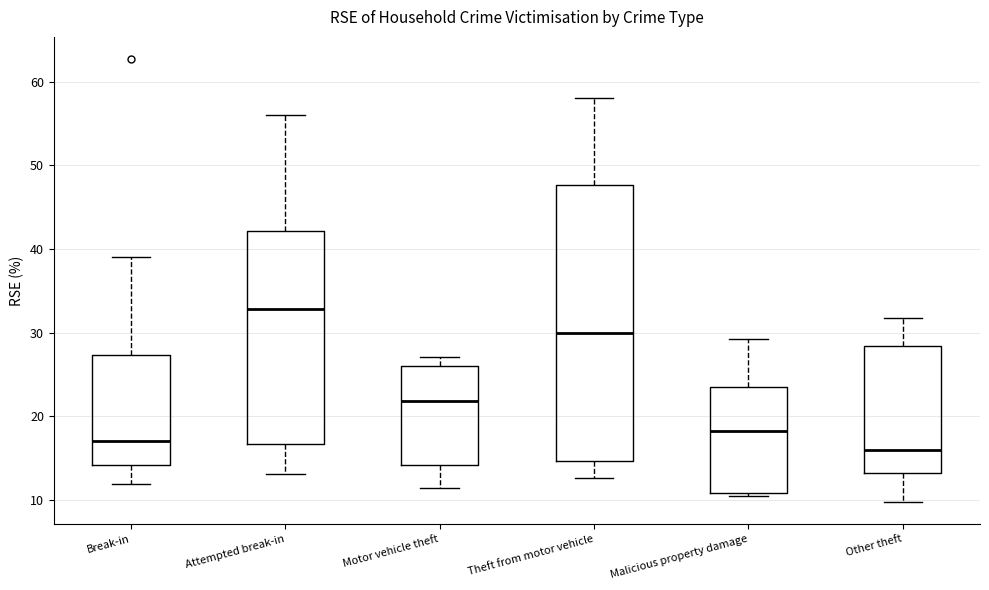

Reading left to right, read every box against the y-axis: the position of its median line, the range the box covers, and the ends of its whiskers. The values are not printed on the chart, so give them approximately, as read against the axis.

Break-in: median 17, box 14 to 27, whiskers 12 to 39
Attempted break-in: median 33, box 17 to 42, whiskers 13 to 56
Motor vehicle theft: median 22, box 14 to 26, whiskers 11 to 27
Theft from motor vehicle: median 30, box 15 to 48, whiskers 13 to 58
Malicious property damage: median 18, box 11 to 24, whiskers 11 (just below the box's lower edge) to 29
Other theft: median 16, box 13 to 28, whiskers 10 to 32